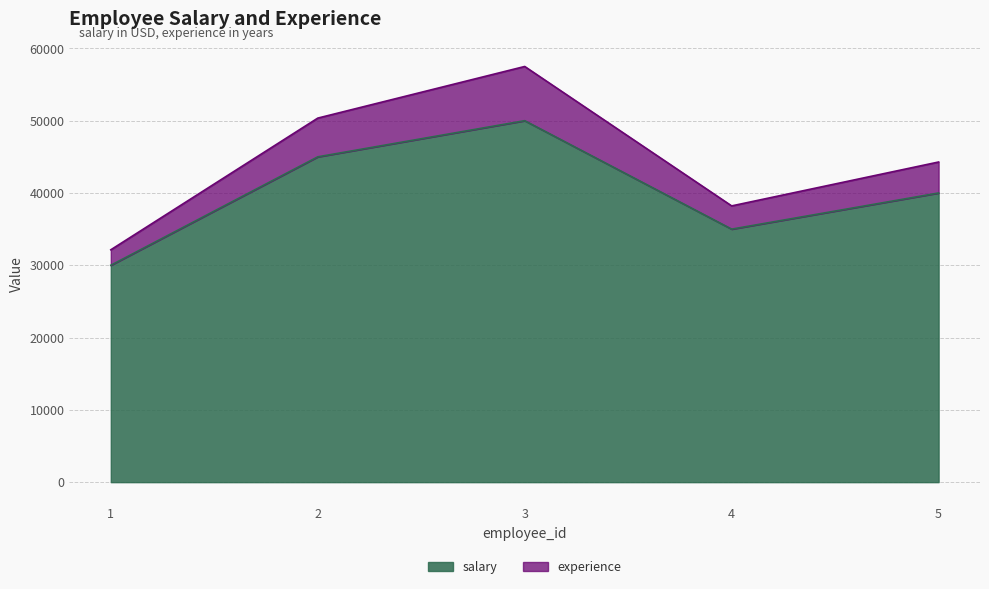

How many data points in salary are above 40000?

2